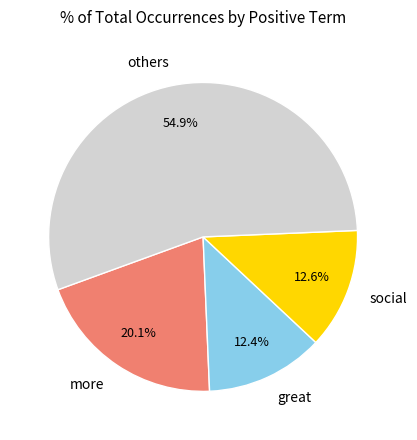

What is the largest slice in the pie chart?

others